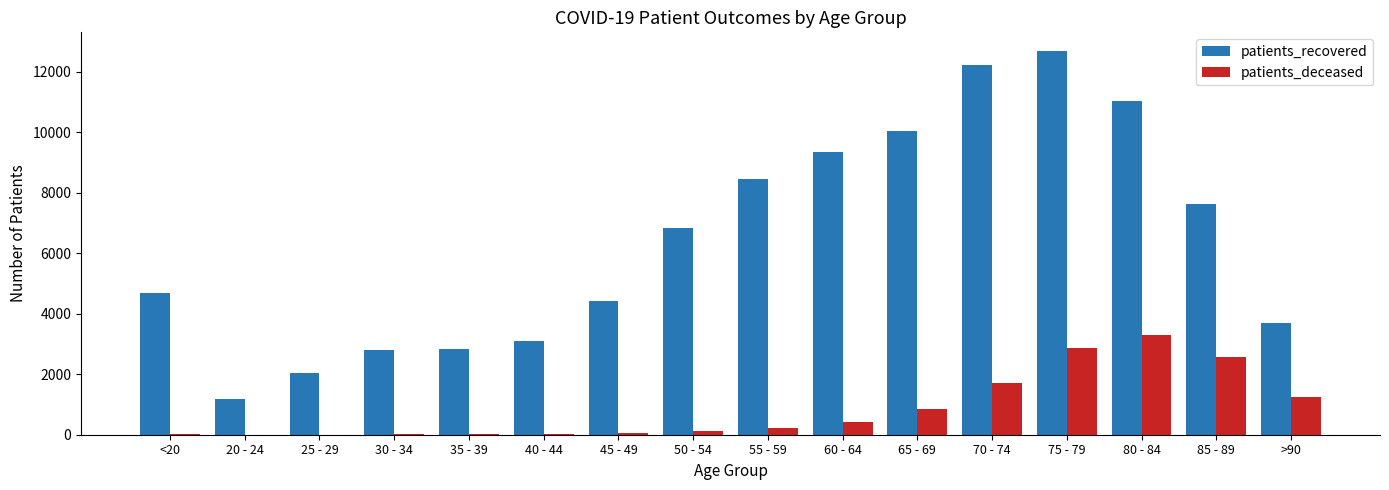

How many groups of bars are there?

16